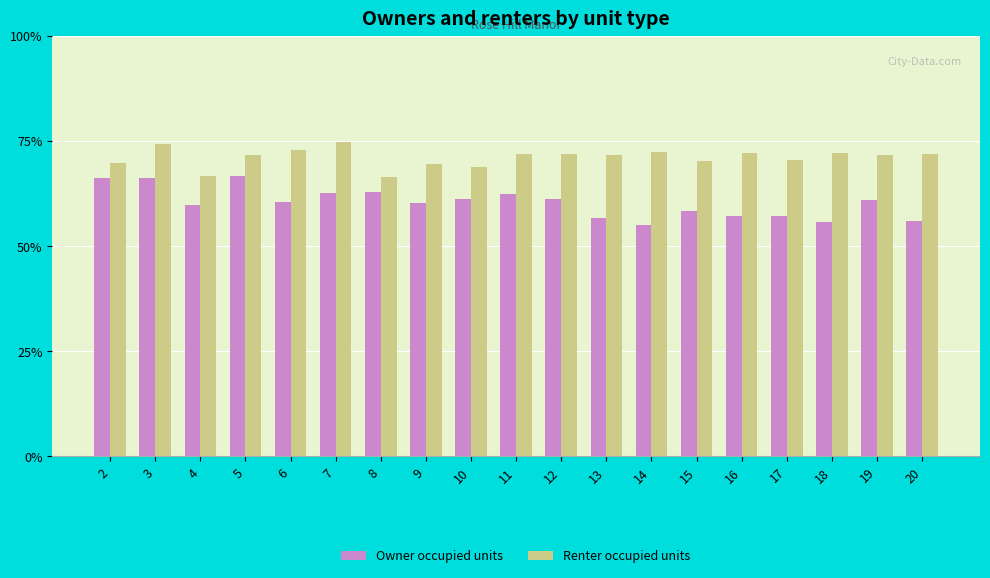

Which series has the largest total across all categories?

Renter occupied units